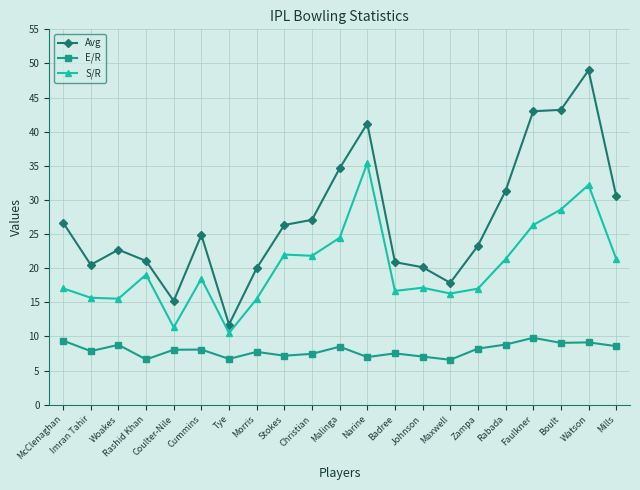

What is the sum of all S/R values?

423.7